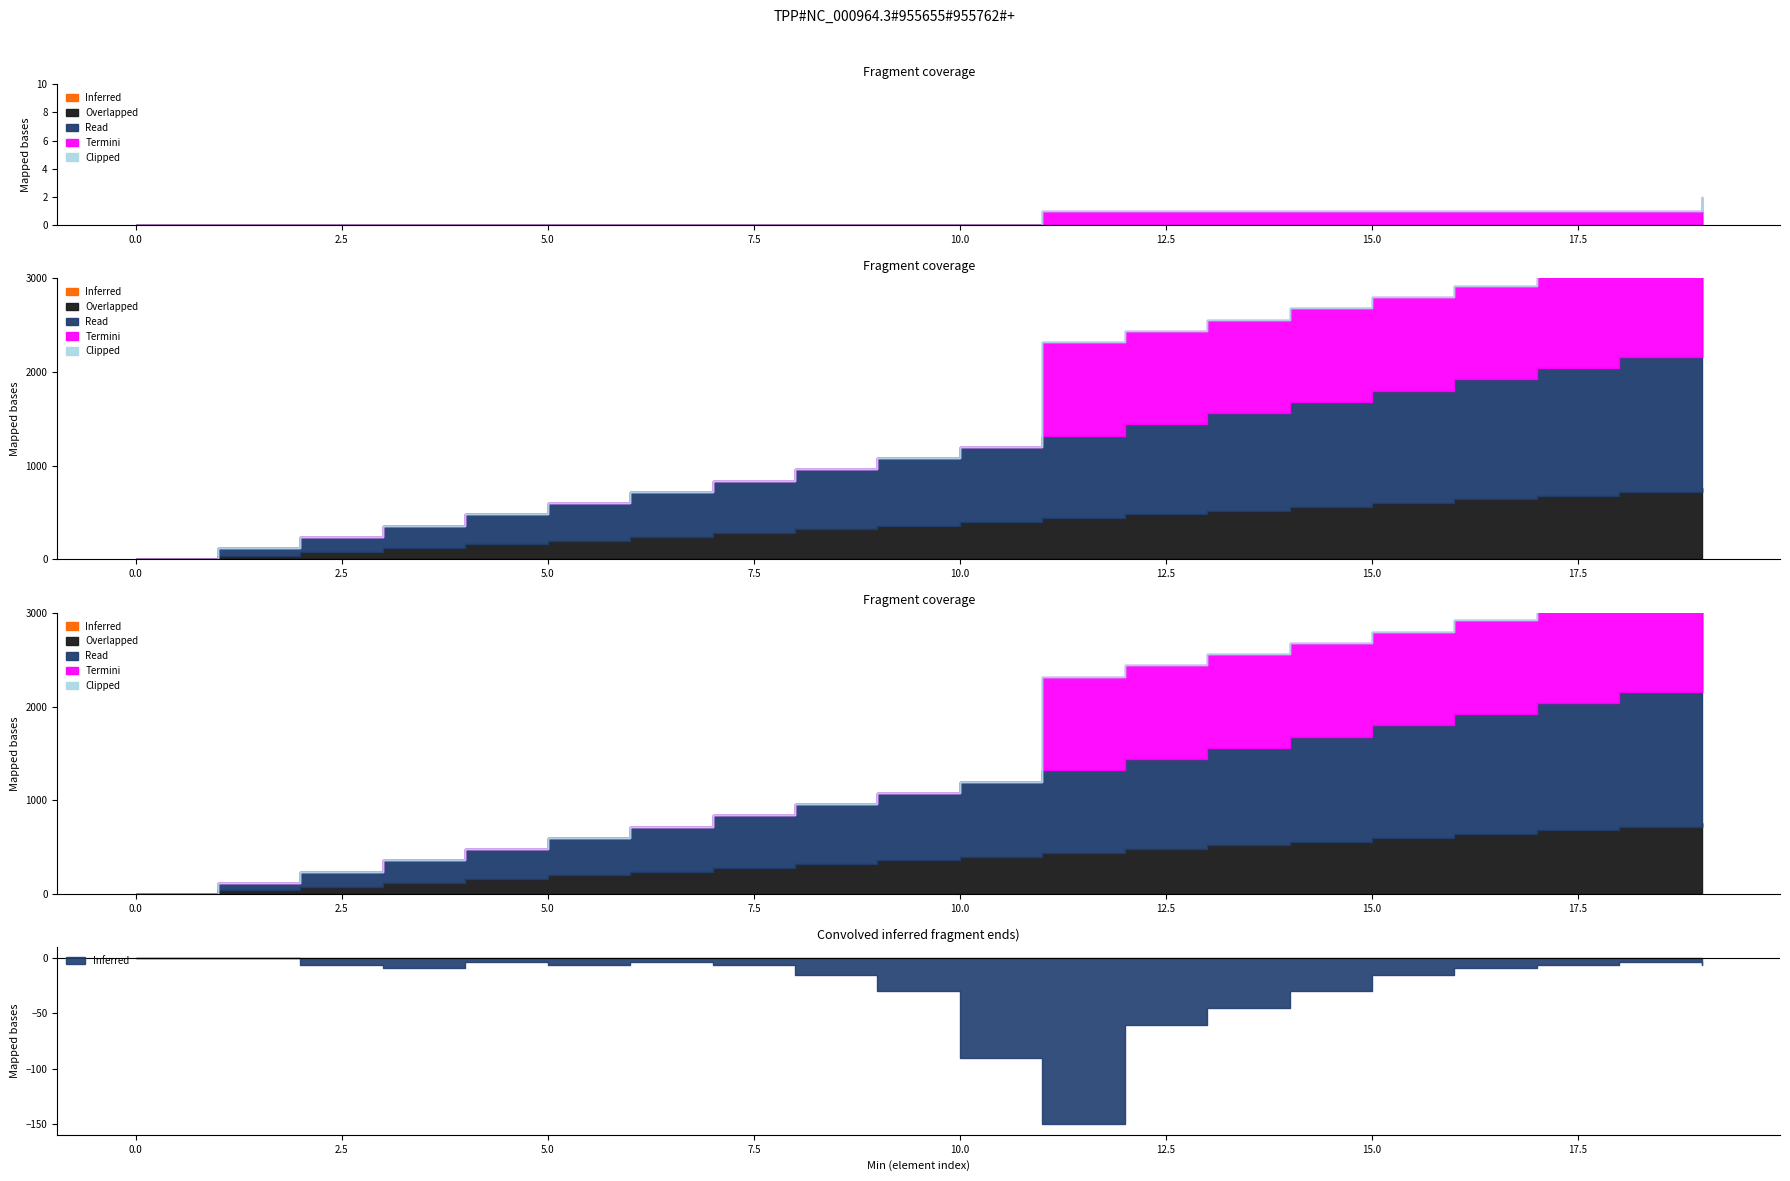

How many lines are shown in the chart?

5